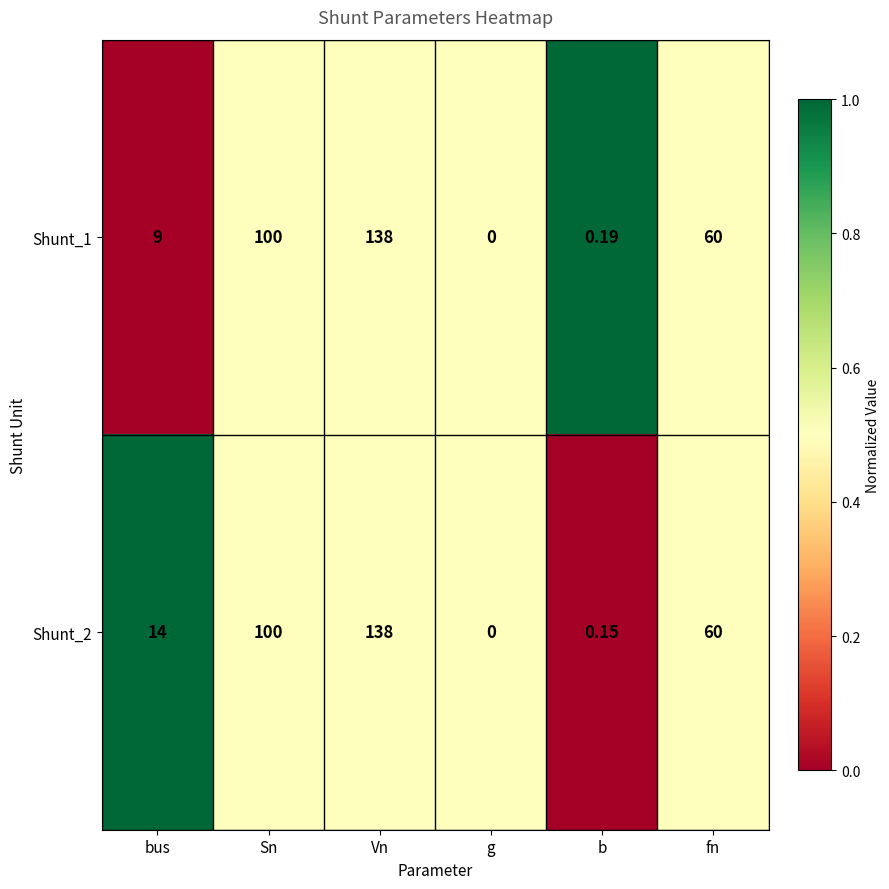

List the labels in order of Shunt_1 value, smallest first.

g, b, bus, fn, Sn, Vn